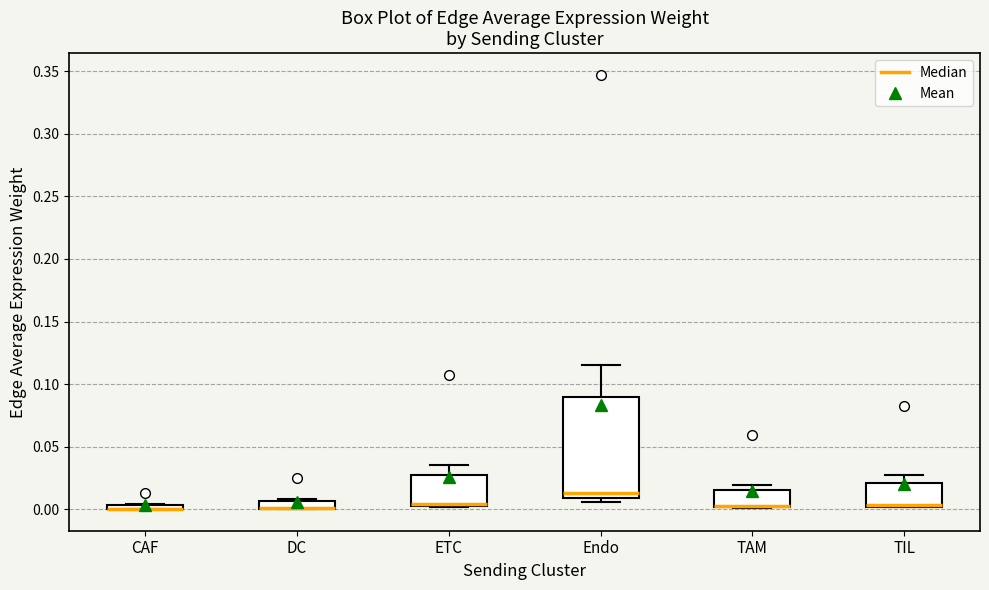

Comparing the boxes themselves (not the whiskers), which one is the tallest?

Endo